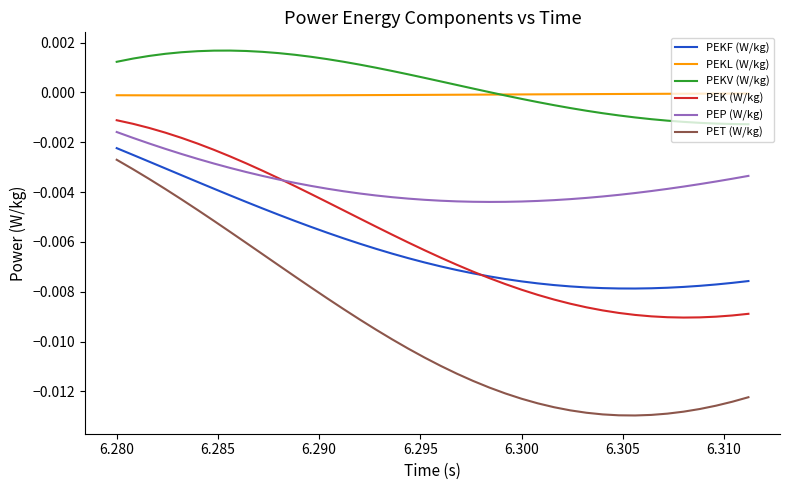

True or false: PEKV (W/kg) and PEP (W/kg) intersect in this chart.

False